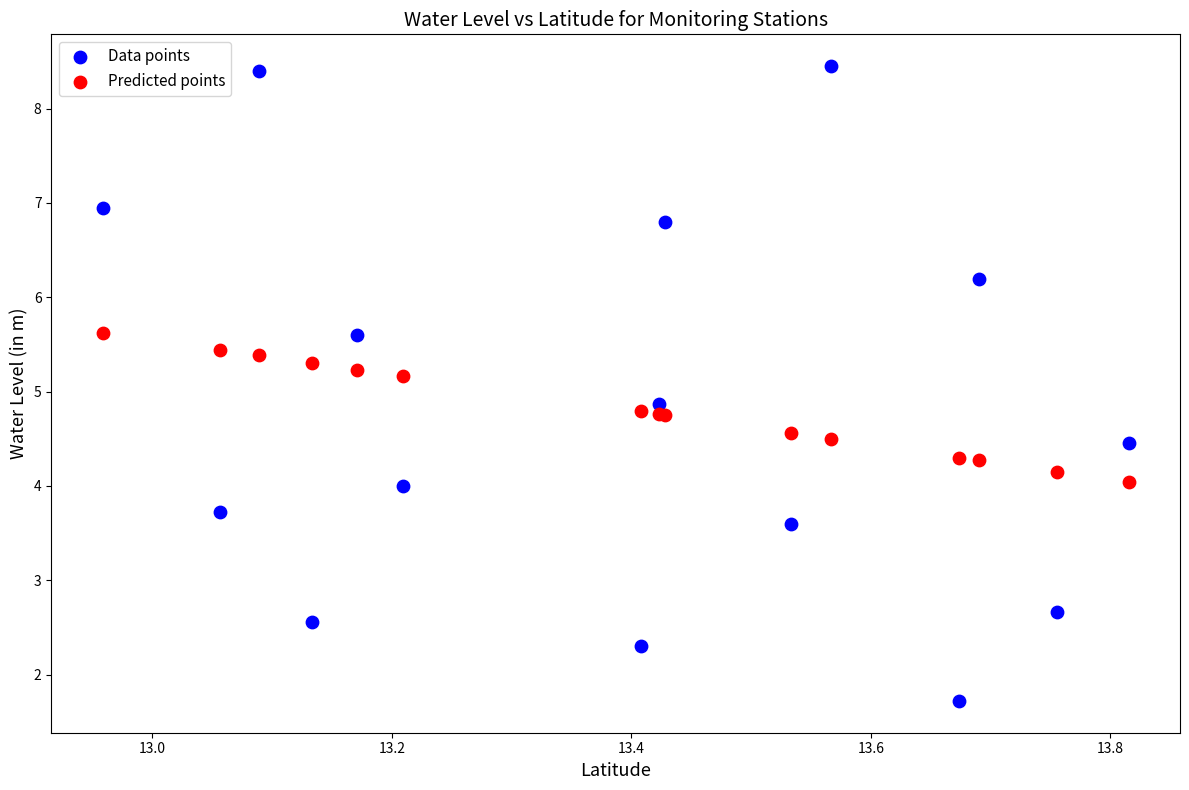

What is the X range (max minus min) for the scatter plot?

0.9